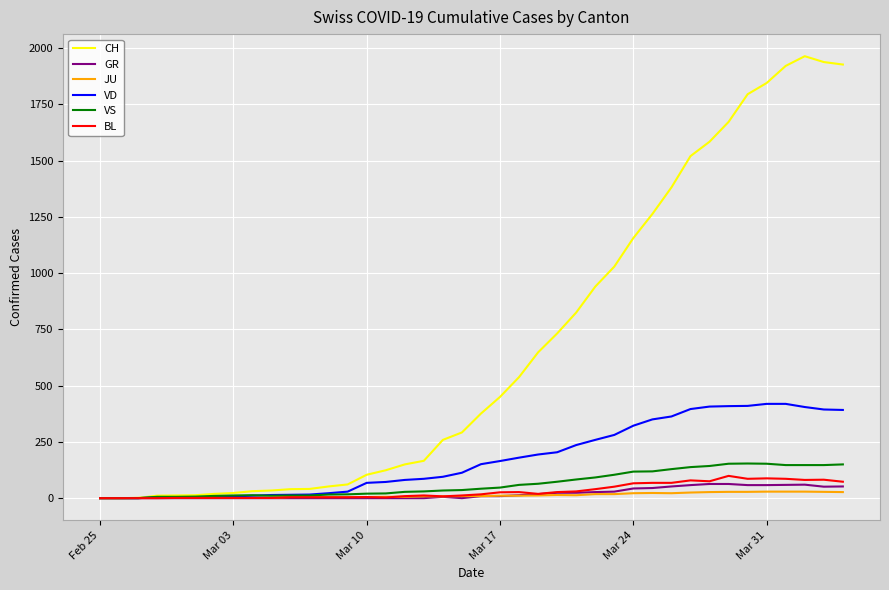

At how many categories does at least one series exceed 949?

13